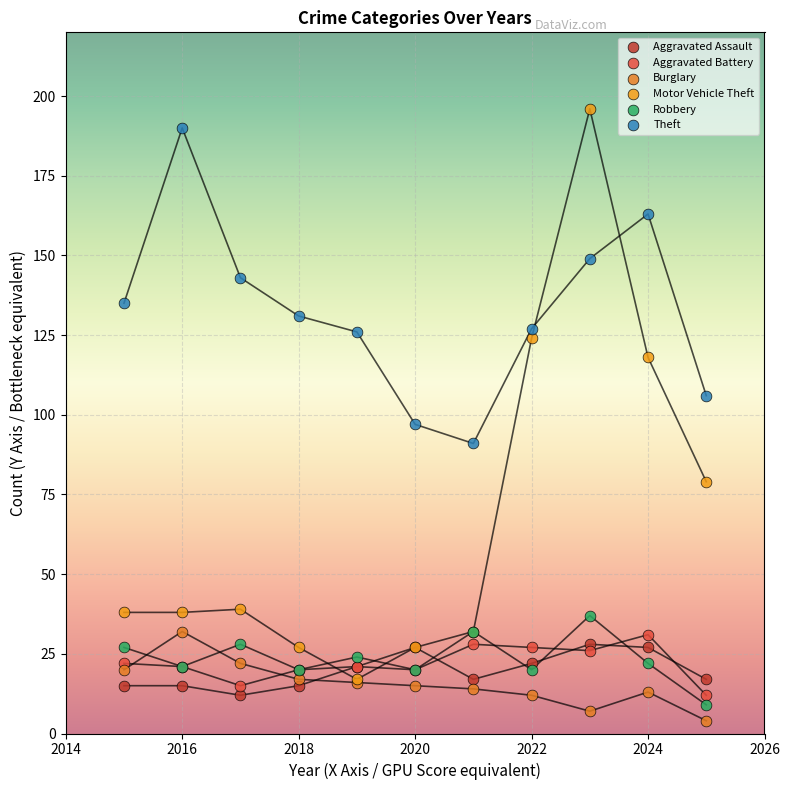

What are all the series names shown in the legend?

Aggravated Assault, Aggravated Battery, Burglary, Motor Vehicle Theft, Robbery, Theft